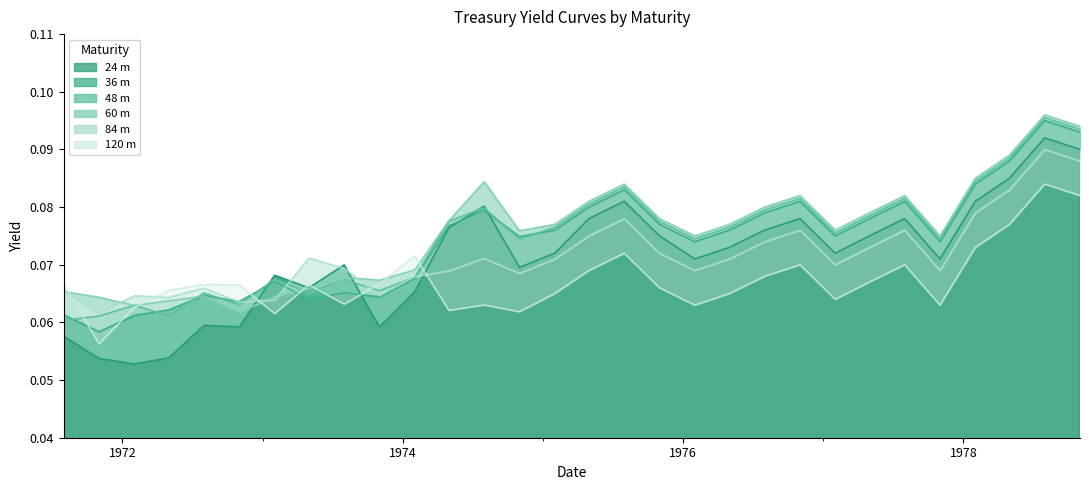

Reading left to right, extract all data points from this chart.

24 m: 0.1	0.1	0.1	0.1	0.1	0.1	0.1	0.1	0.1	0.1	0.1	0.1	0.1	0.1	0.1	0.1	0.1	0.1	0.1	0.1	0.1	0.1	0.1	0.1	0.1	0.1	0.1	0.1	0.1	0.1
36 m: 0.1	0.1	0.1	0.1	0.1	0.1	0.1	0.1	0.1	0.1	0.1	0.1	0.1	0.1	0.1	0.1	0.1	0.1	0.1	0.1	0.1	0.1	0.1	0.1	0.1	0.1	0.1	0.1	0.1	0.1
48 m: 0.1	0.1	0.1	0.1	0.1	0.1	0.1	0.1	0.1	0.1	0.1	0.1	0.1	0.1	0.1	0.1	0.1	0.1	0.1	0.1	0.1	0.1	0.1	0.1	0.1	0.1	0.1	0.1	0.1	0.1
60 m: 0.1	0.1	0.1	0.1	0.1	0.1	0.1	0.1	0.1	0.1	0.1	0.1	0.1	0.1	0.1	0.1	0.1	0.1	0.1	0.1	0.1	0.1	0.1	0.1	0.1	0.1	0.1	0.1	0.1	0.1
84 m: 0.1	0.1	0.1	0.1	0.1	0.1	0.1	0.1	0.1	0.1	0.1	0.1	0.1	0.1	0.1	0.1	0.1	0.1	0.1	0.1	0.1	0.1	0.1	0.1	0.1	0.1	0.1	0.1	0.1	0.1
120 m: 0.1	0.1	0.1	0.1	0.1	0.1	0.1	0.1	0.1	0.1	0.1	0.1	0.1	0.1	0.1	0.1	0.1	0.1	0.1	0.1	0.1	0.1	0.1	0.1	0.1	0.1	0.1	0.1	0.1	0.1